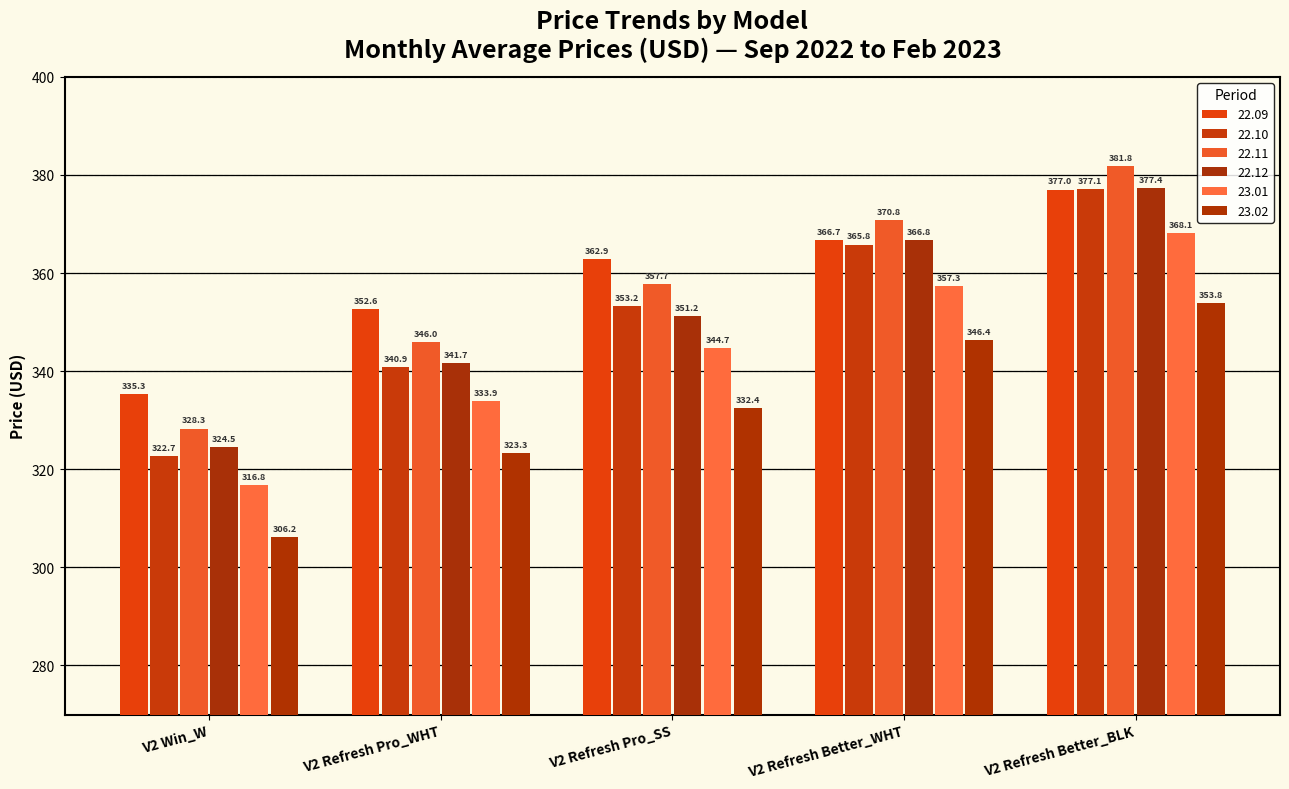

How many data points does each series have?

5